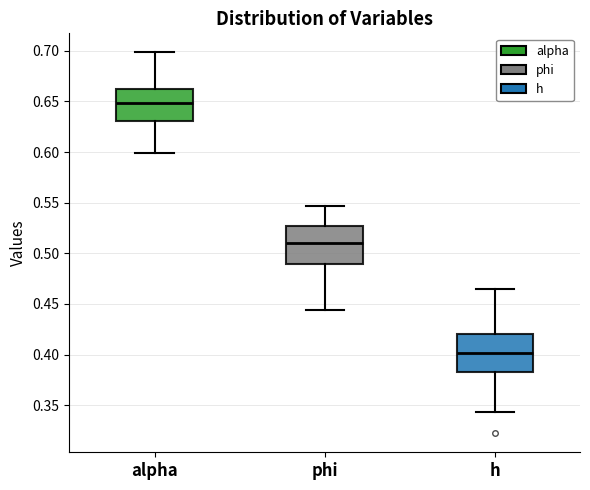

Where does the lower whisker of the box for alpha end on the y-axis? The values are not printed on the chart, so give them approximately, as read against the axis.

0.600